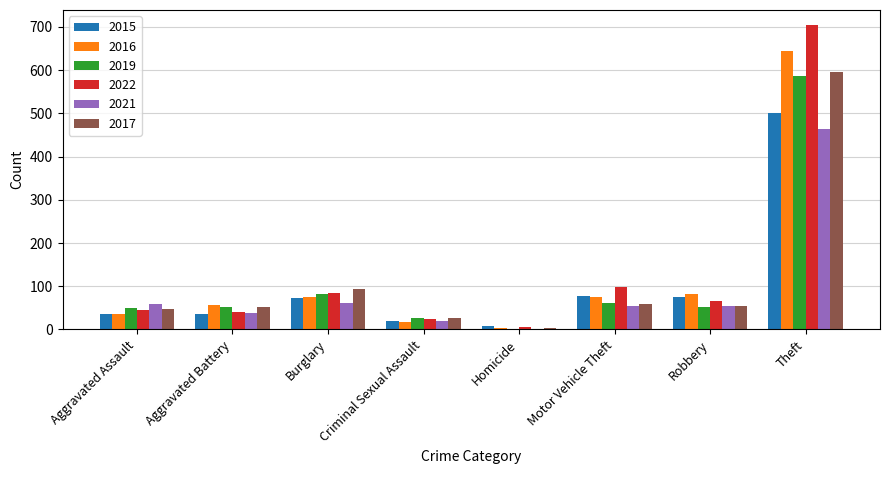

Between Burglary and Theft, which series saw the biggest shift?

2022